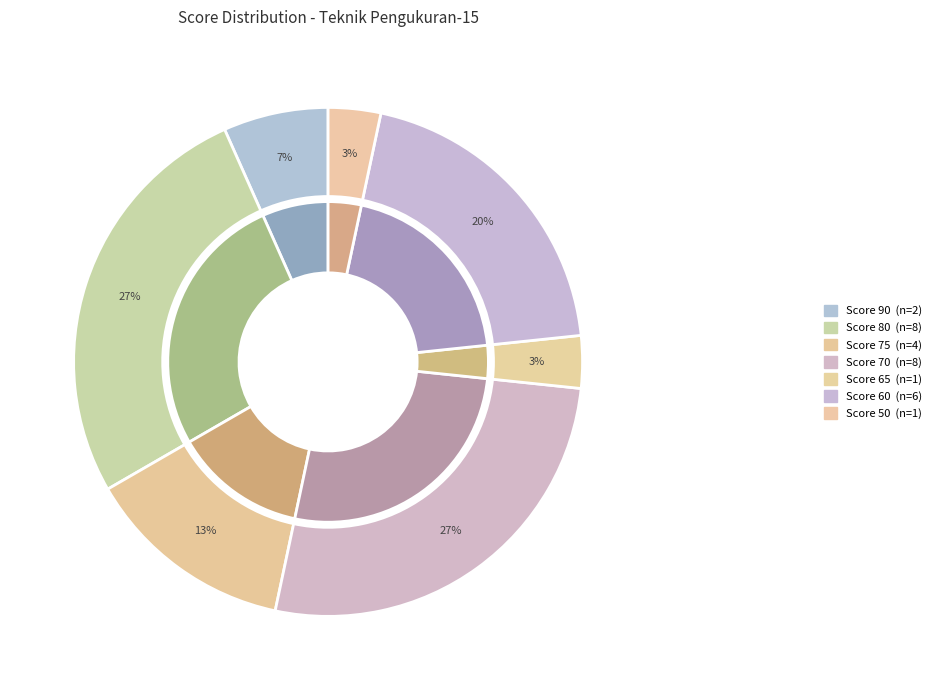

Which slice is the largest?

80